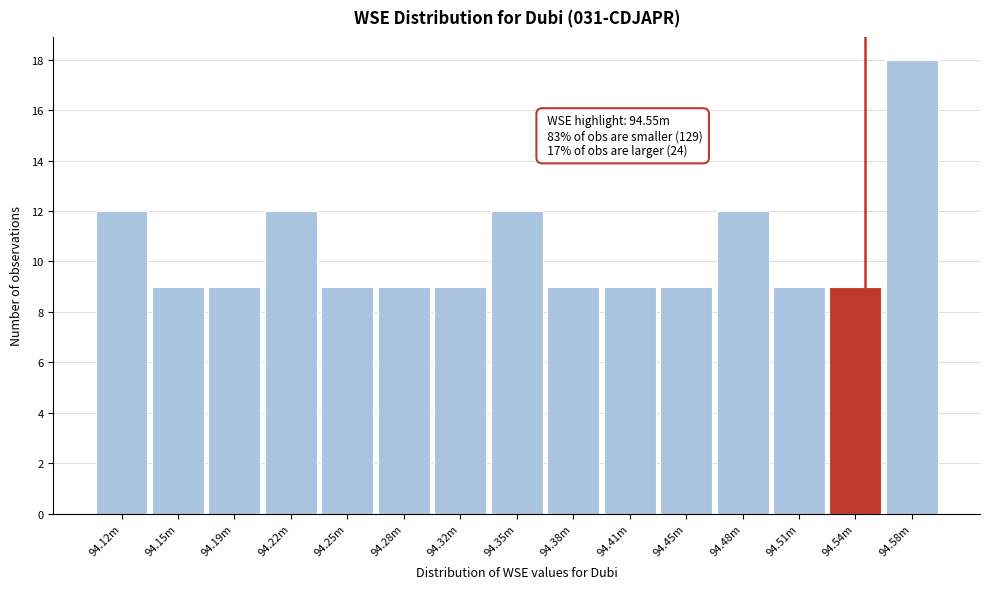

Reading right to left, transcribe all the data shown in this chart.

94.58m=18	94.54m=9	94.51m=9	94.48m=12	94.45m=9	94.41m=9	94.38m=9	94.35m=12	94.32m=9	94.28m=9	94.25m=9	94.22m=12	94.19m=9	94.15m=9	94.12m=12